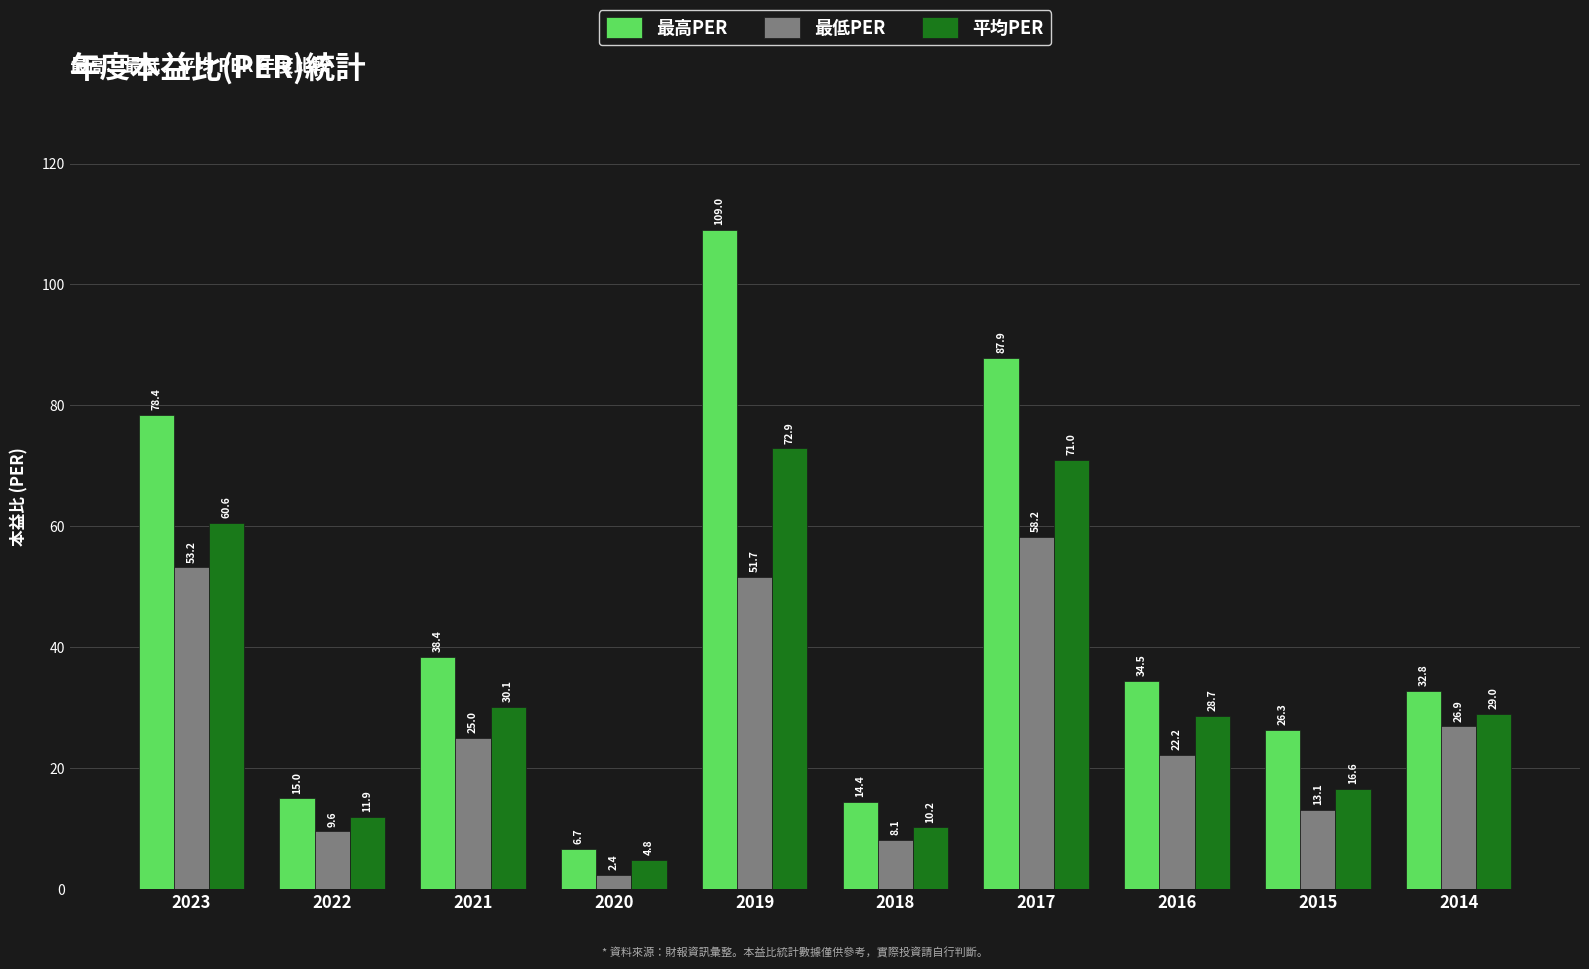

What is the difference between the highest and lowest values at 2020?

4.3